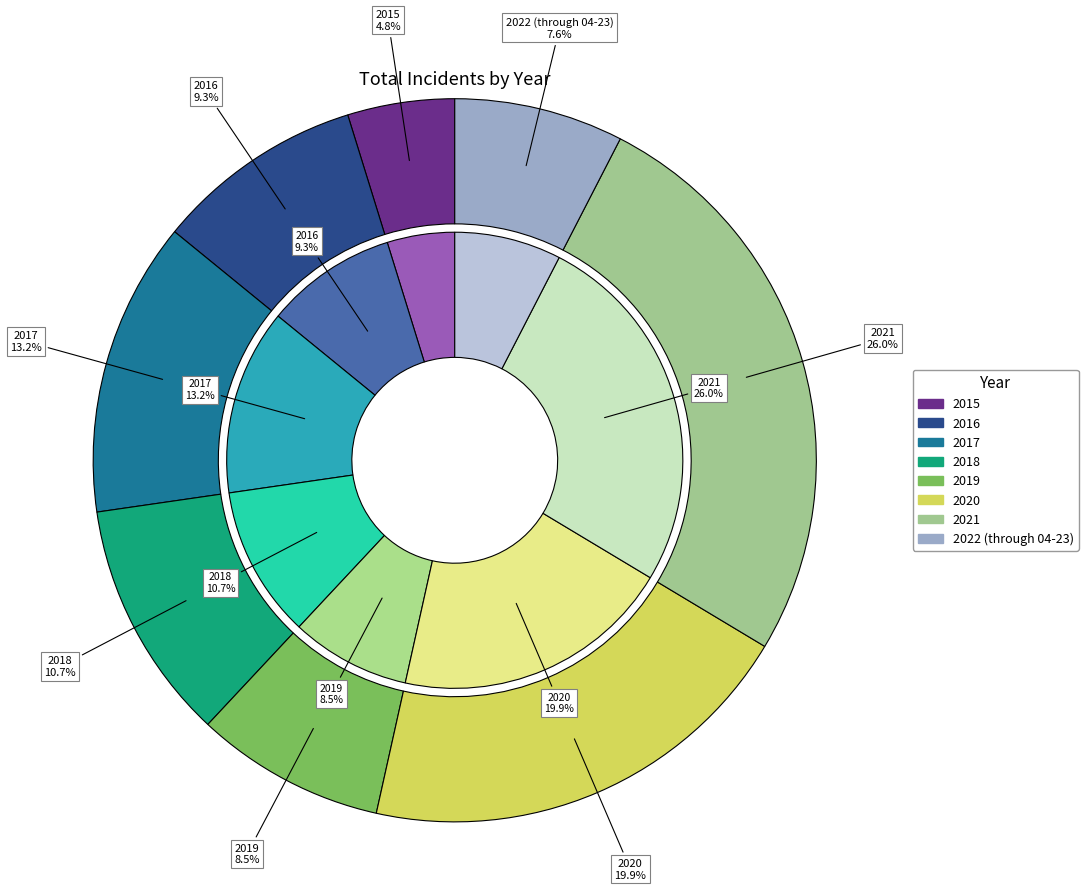

To the nearest percent, what portion does 2015 represent?

5%